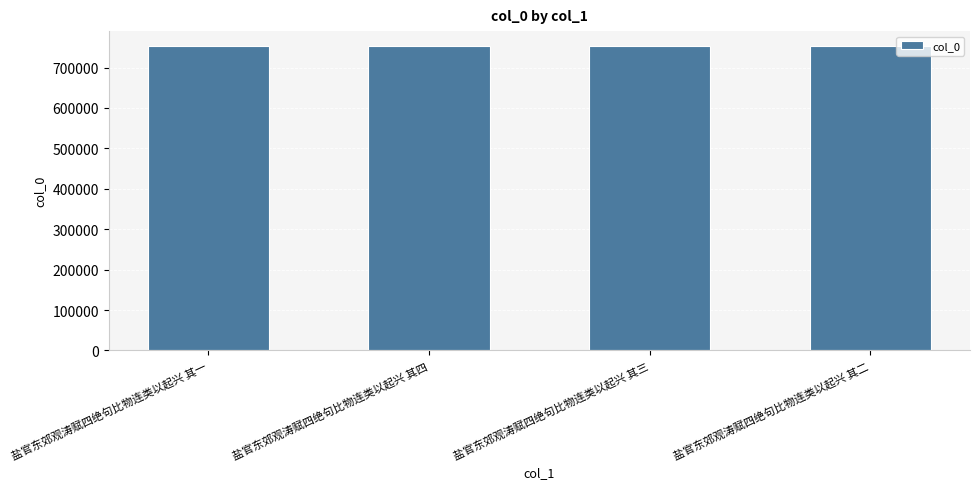

The value at 盐官东郊观涛赋四绝句比物连类以起兴 其四 is 261518. True or false?

False